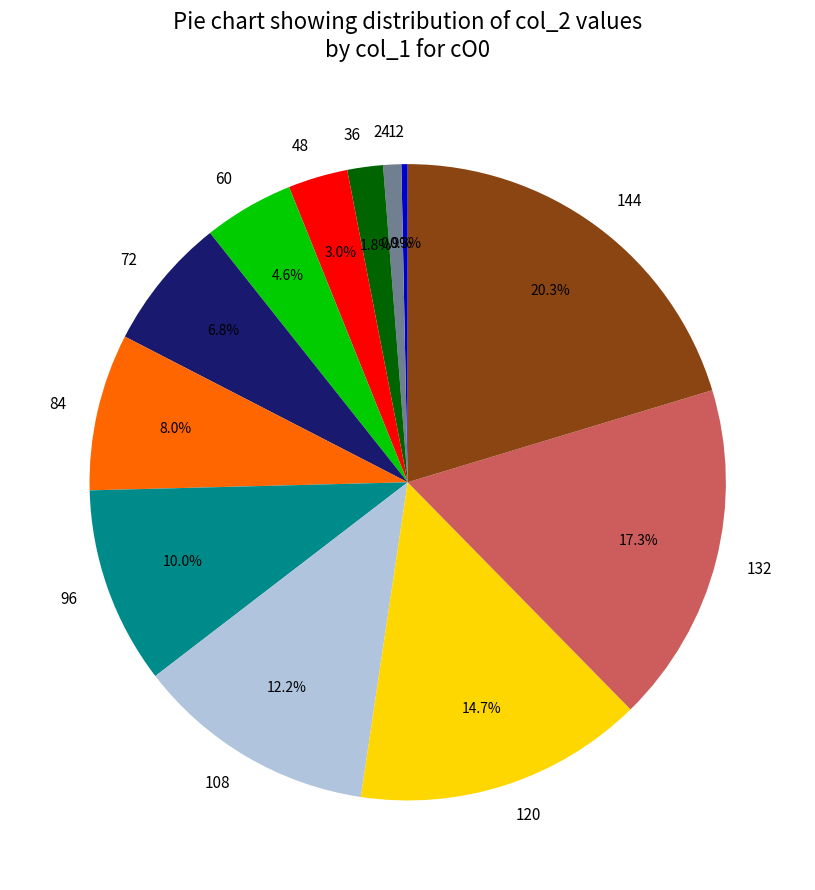

Is there a majority slice in this chart?

No